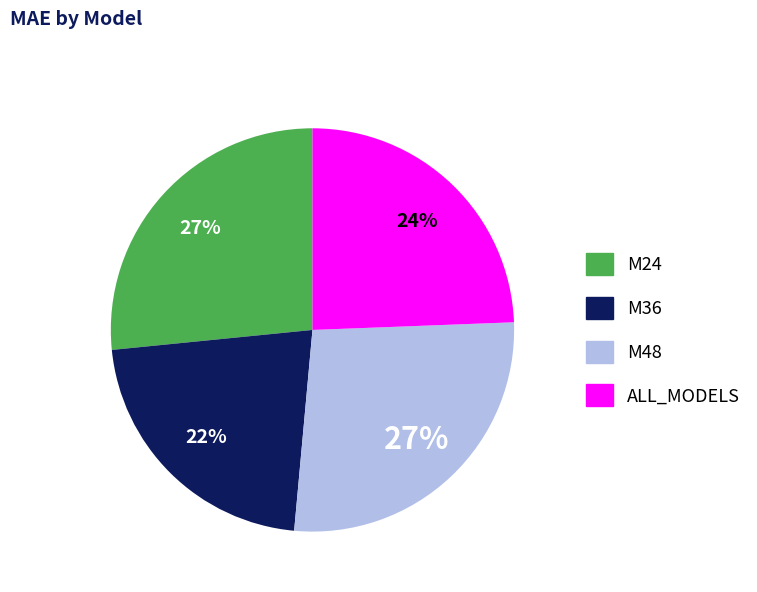

To the nearest percent, what is the difference between the largest and smallest slice percentages?

5%